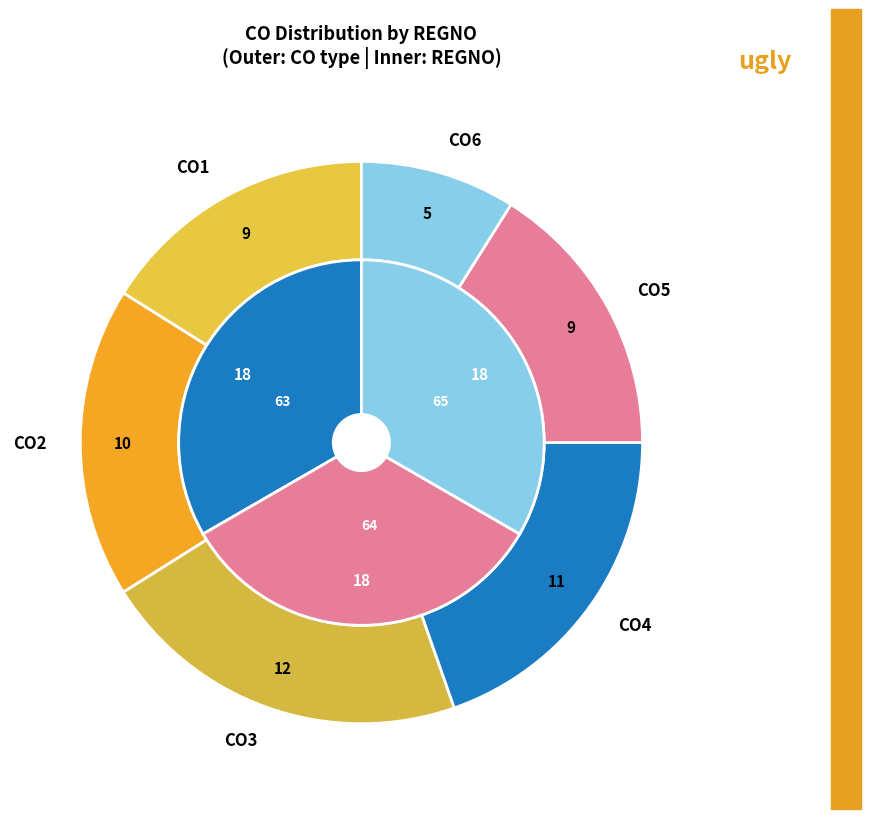

To the nearest percent, what percentage of the pie is CO3?

21%